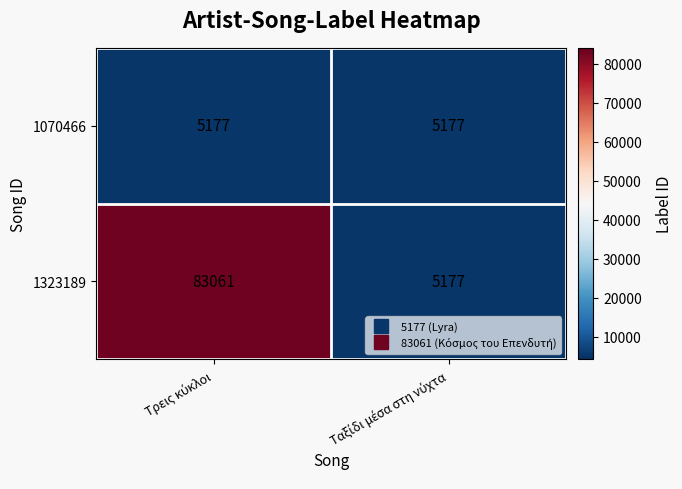

What is the difference between the maximum and minimum values in the 1323189 series?

77884